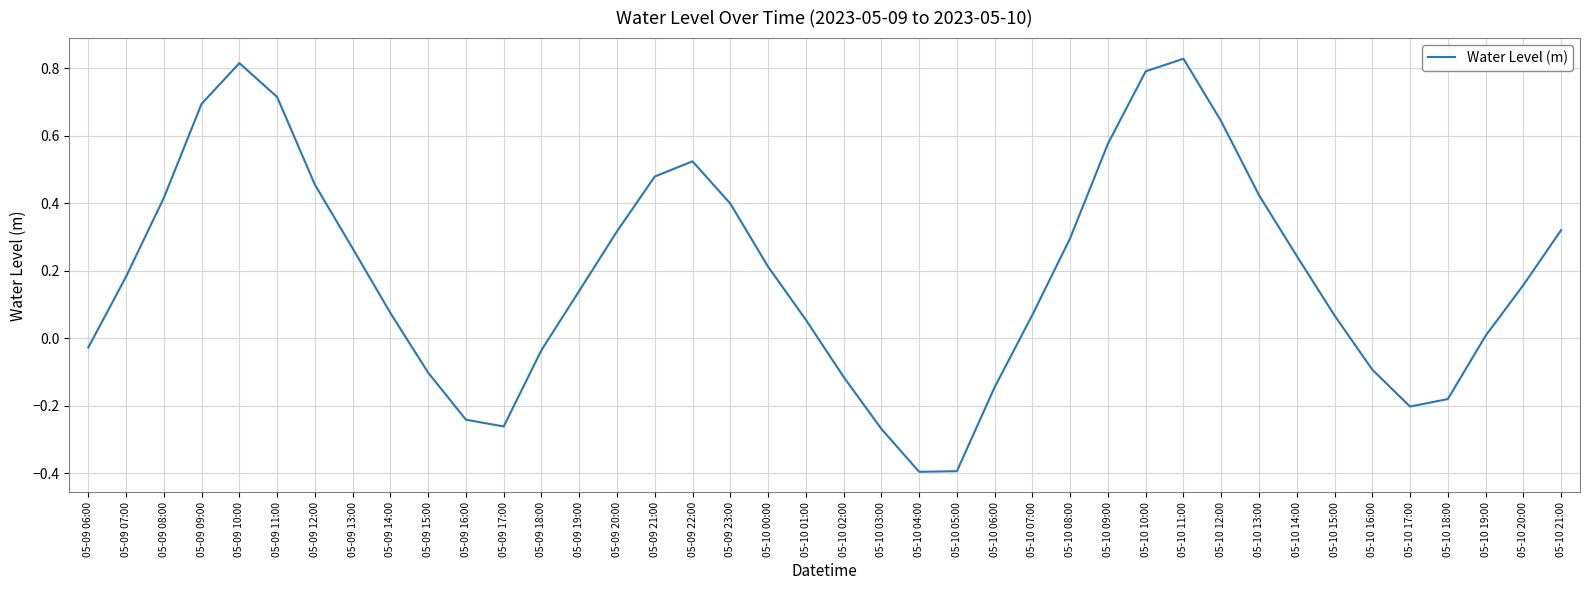

What is the smallest value displayed?

-0.4